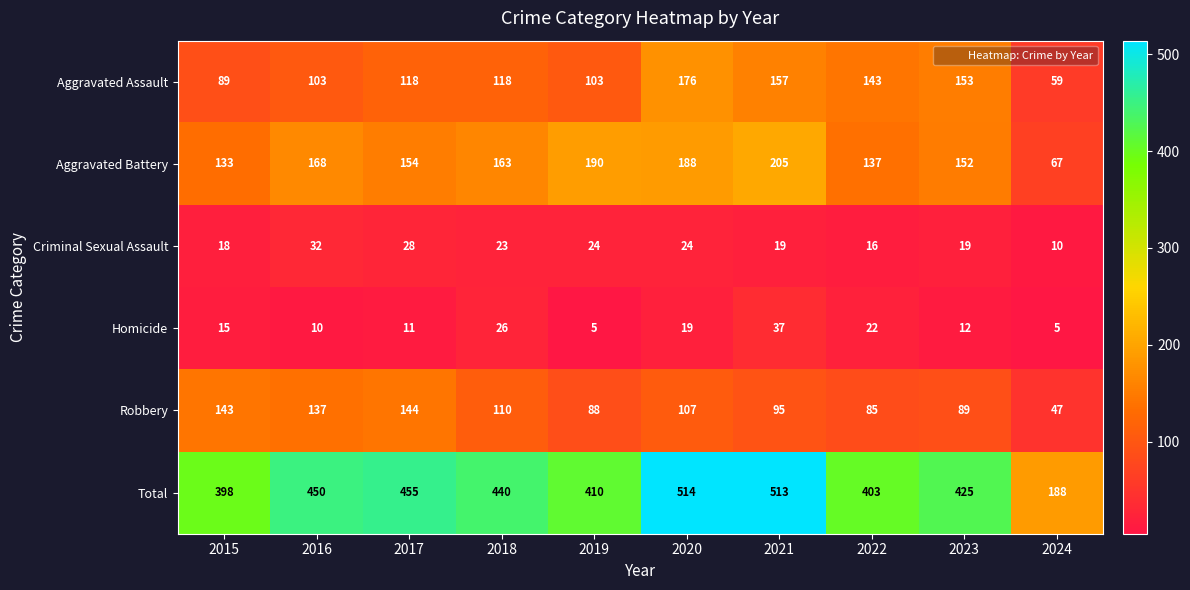

Which series has the largest total across all categories?

Total